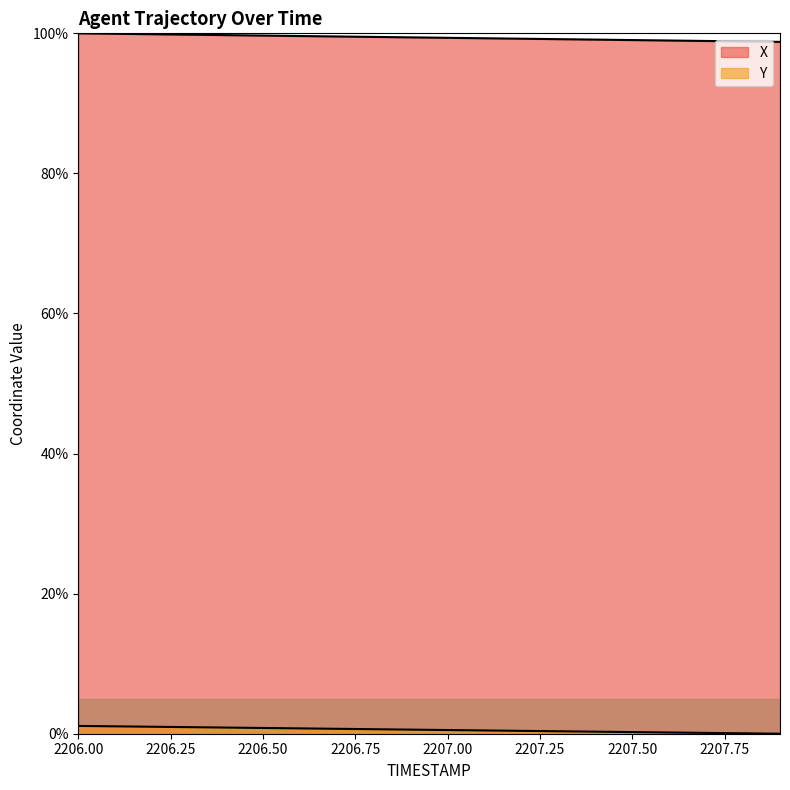

The Y series shows 0.1 at 2207.8. True or false?

False